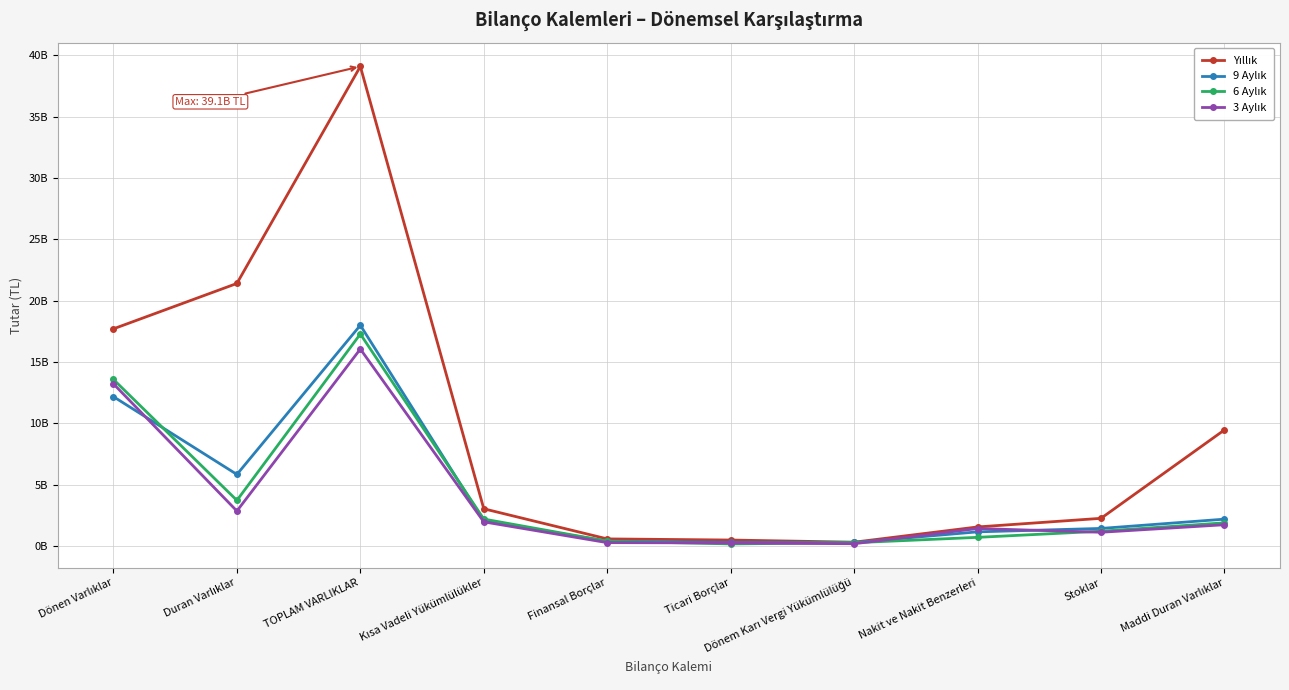

What is the label of the 1st point from the left?

Dönen Varlıklar